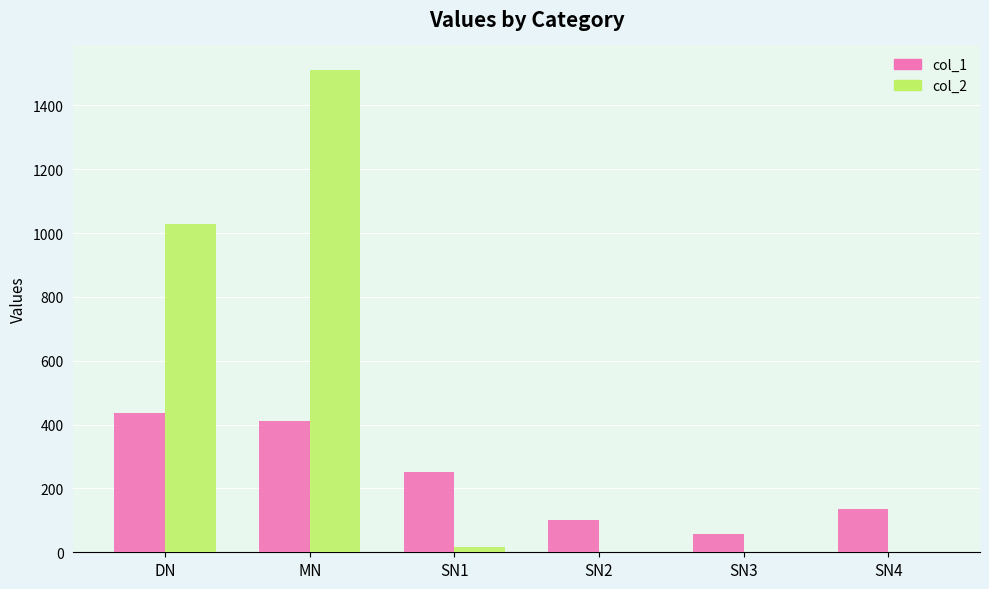

Between DN and SN3, which series saw the biggest shift?

col_2